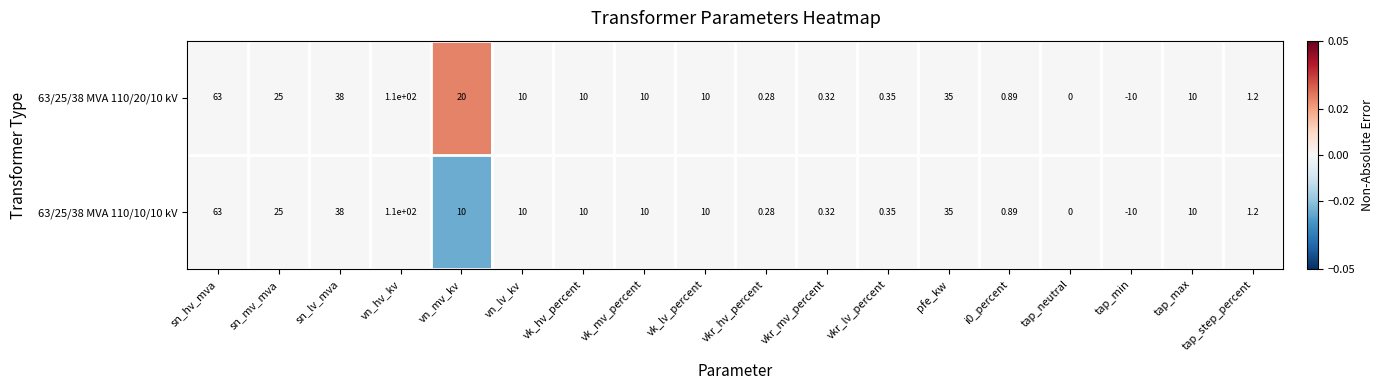

At which label does 63/25/38 MVA 110/20/10 kV reach its minimum?

tap_min